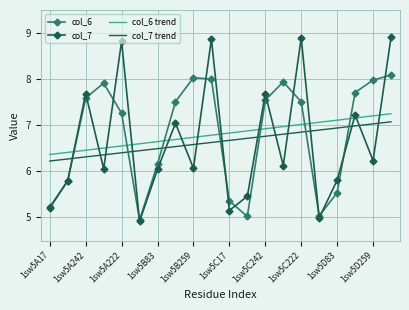

Which series has the widest spread of values?

col_7